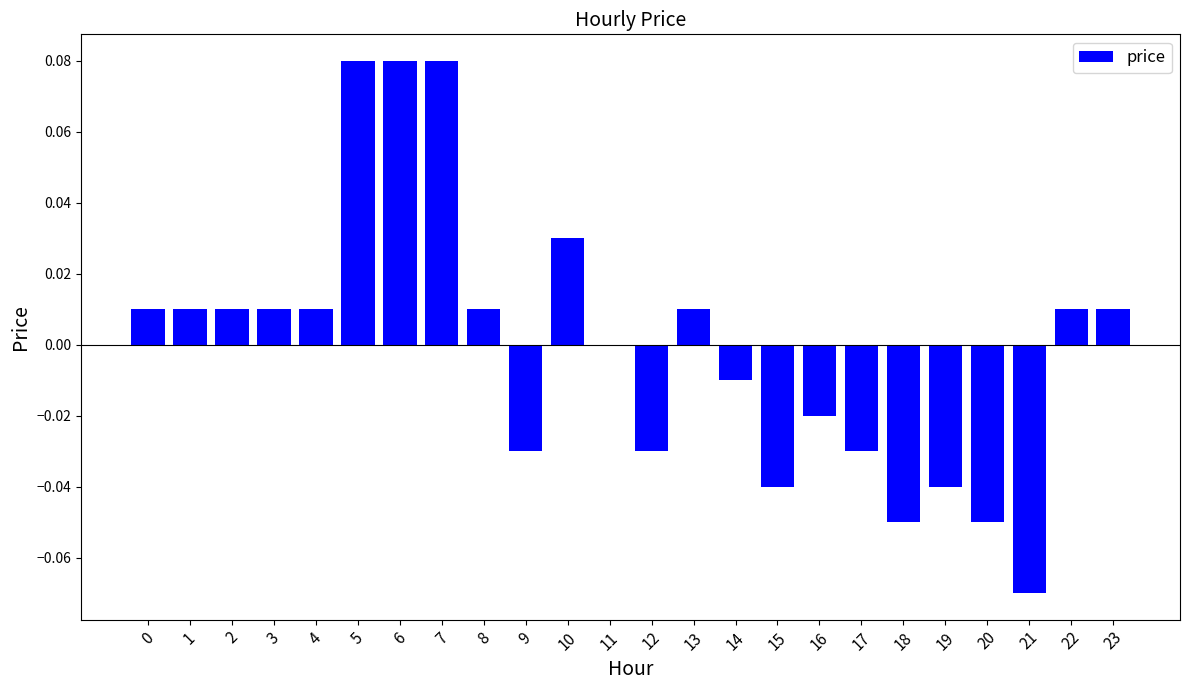

Between 4 and 16, which is larger?

4